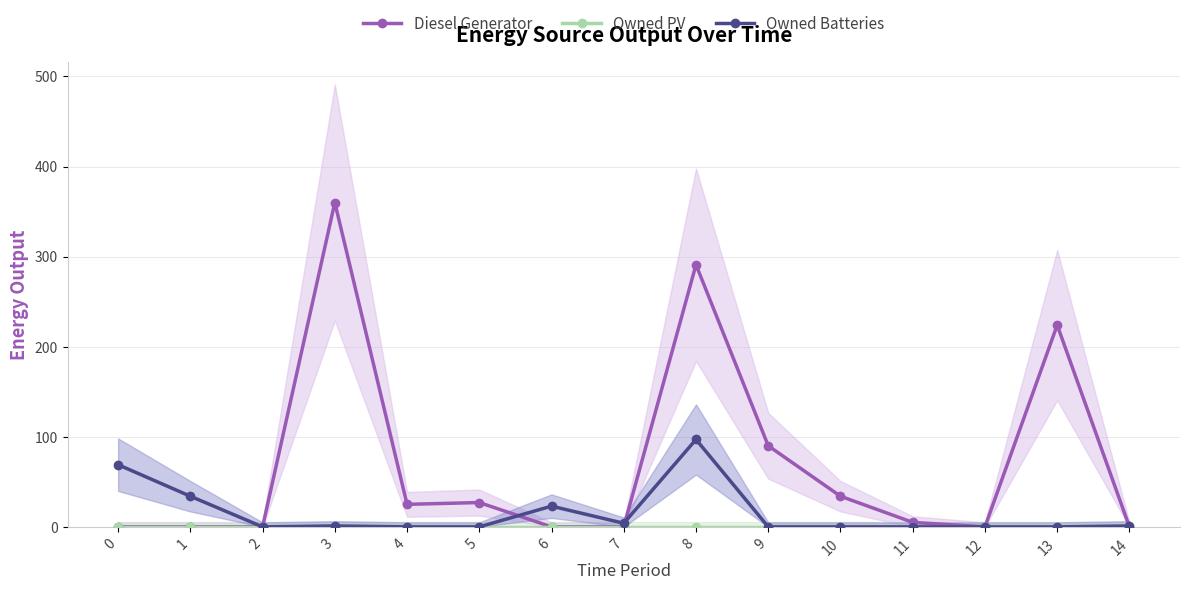

Rank the series by their maximum value, from lowest to highest.

Owned PV, Owned Batteries, Diesel Generator